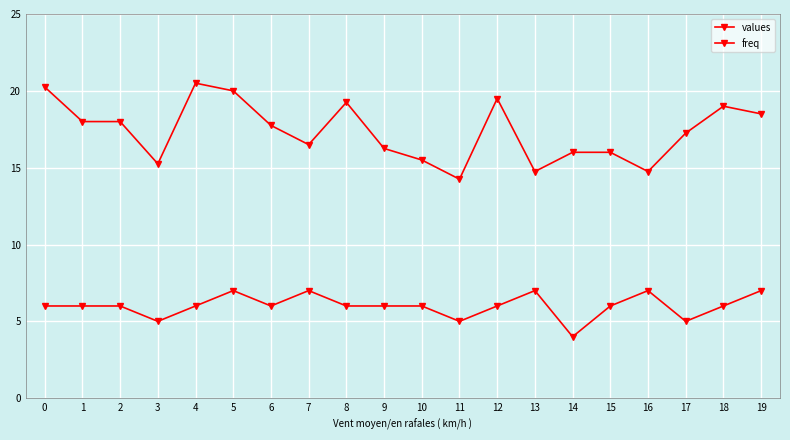

How many lines are shown in the chart?

2